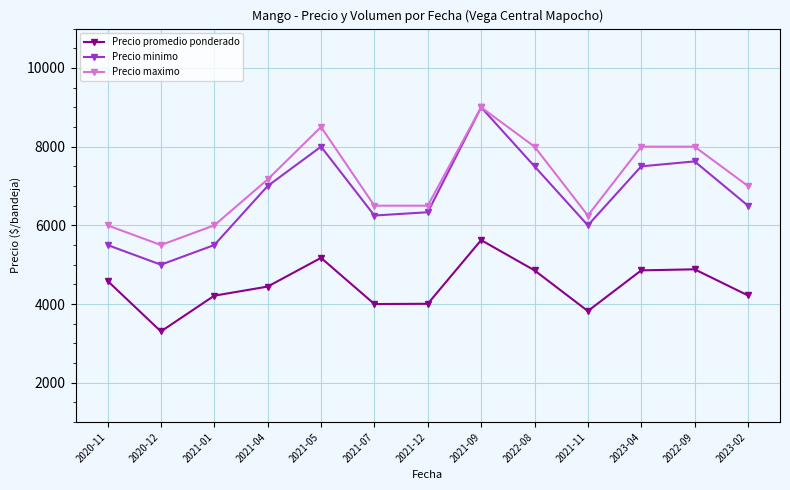

Where is the first local maximum for Precio promedio ponderado?

2021-05